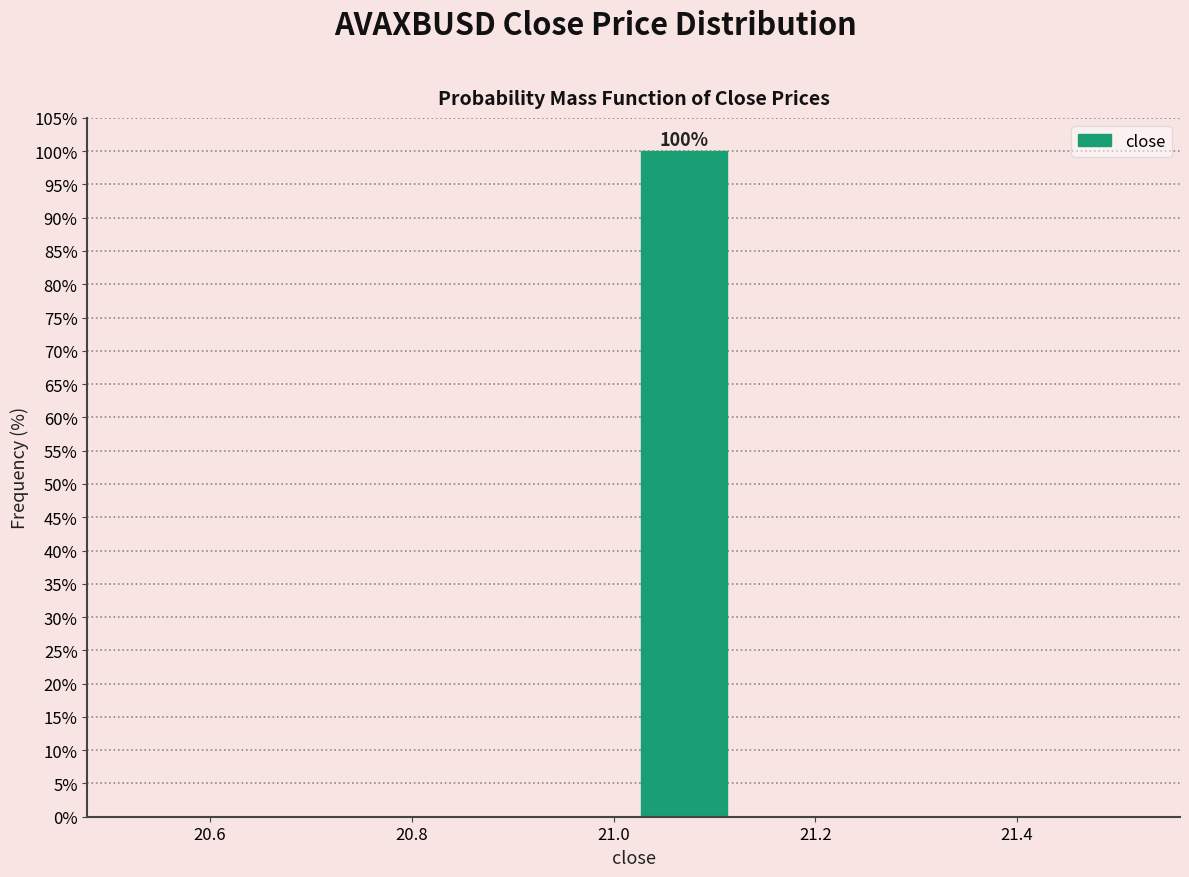

Which range on the x-axis has the tallest bar?

21.02 to 21.12